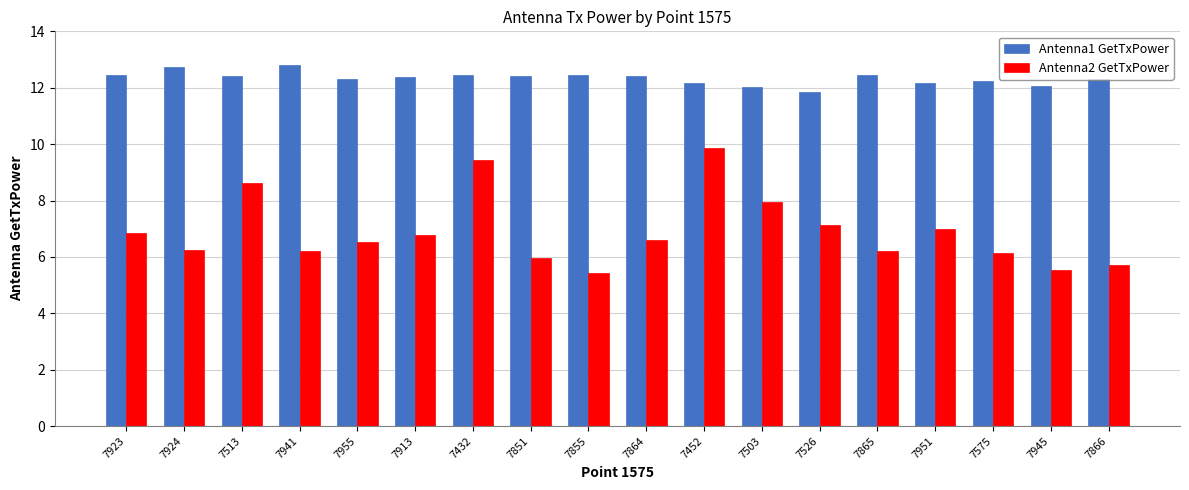

Rank the series by their maximum value, from lowest to highest.

Antenna2 GetTxPower, Antenna1 GetTxPower